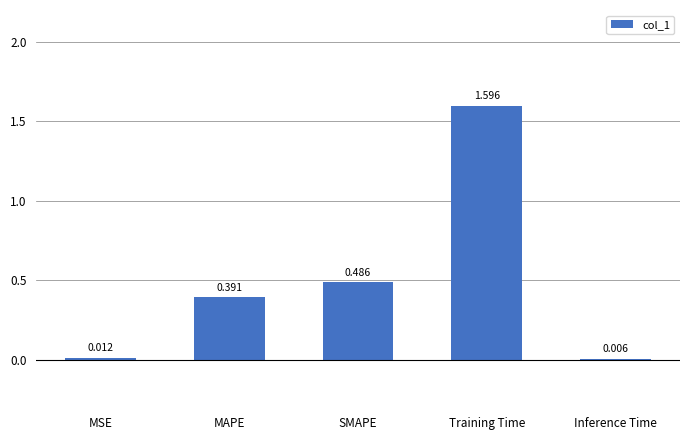

Which label corresponds to the largest value in the chart?

Training Time